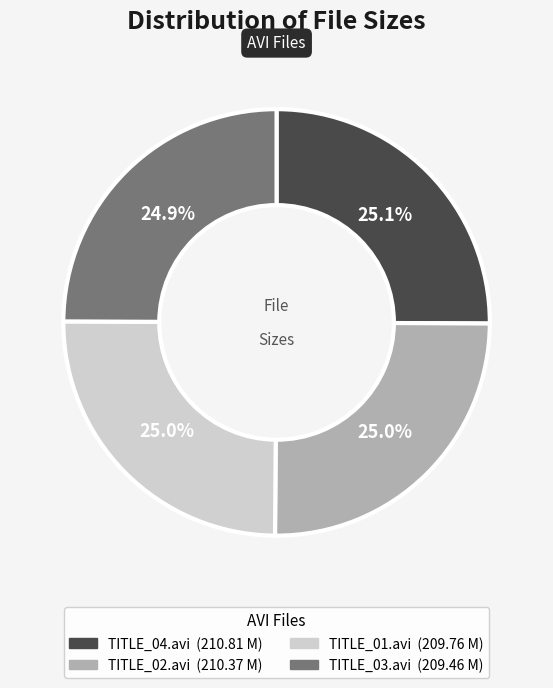

What is the ratio of the value at TITLE_04.avi to the value at TITLE_03.avi?

1.0